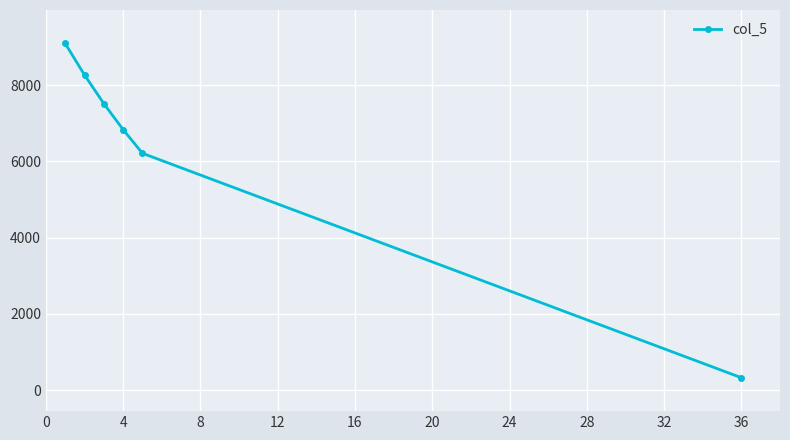

What is the minimum value shown in the chart?

323.5